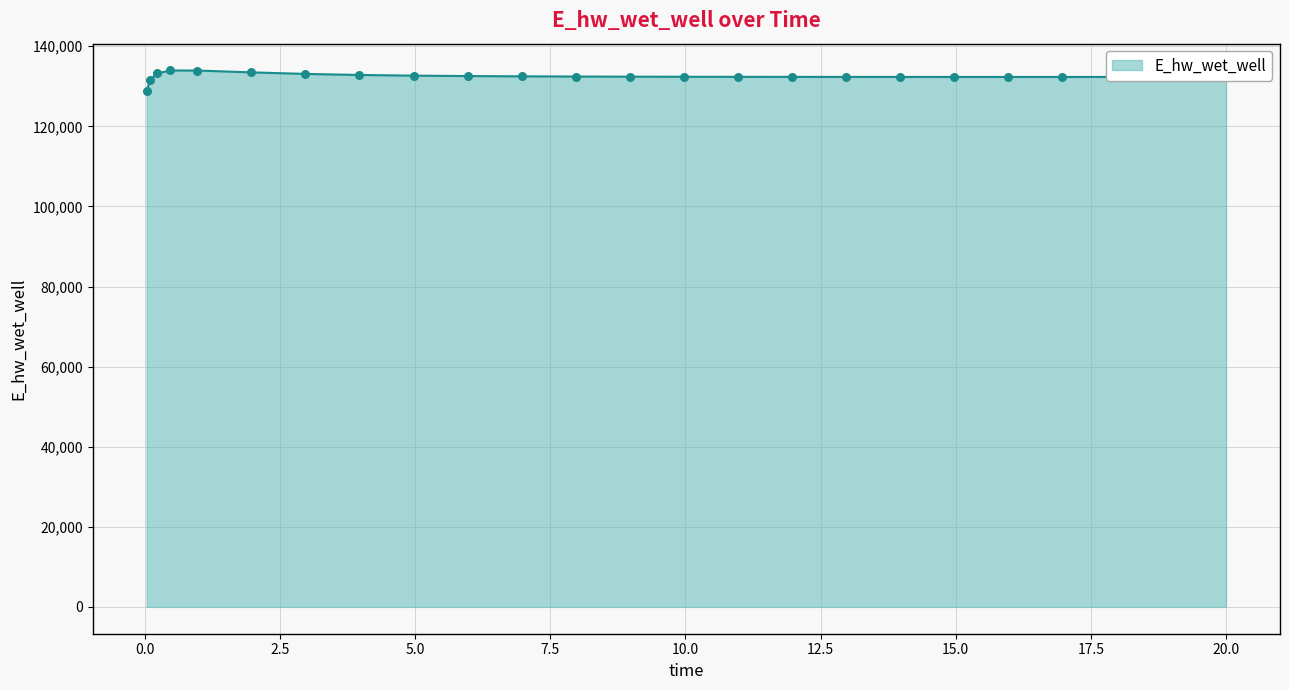

What is the difference between the maximum and minimum values?

5135.3